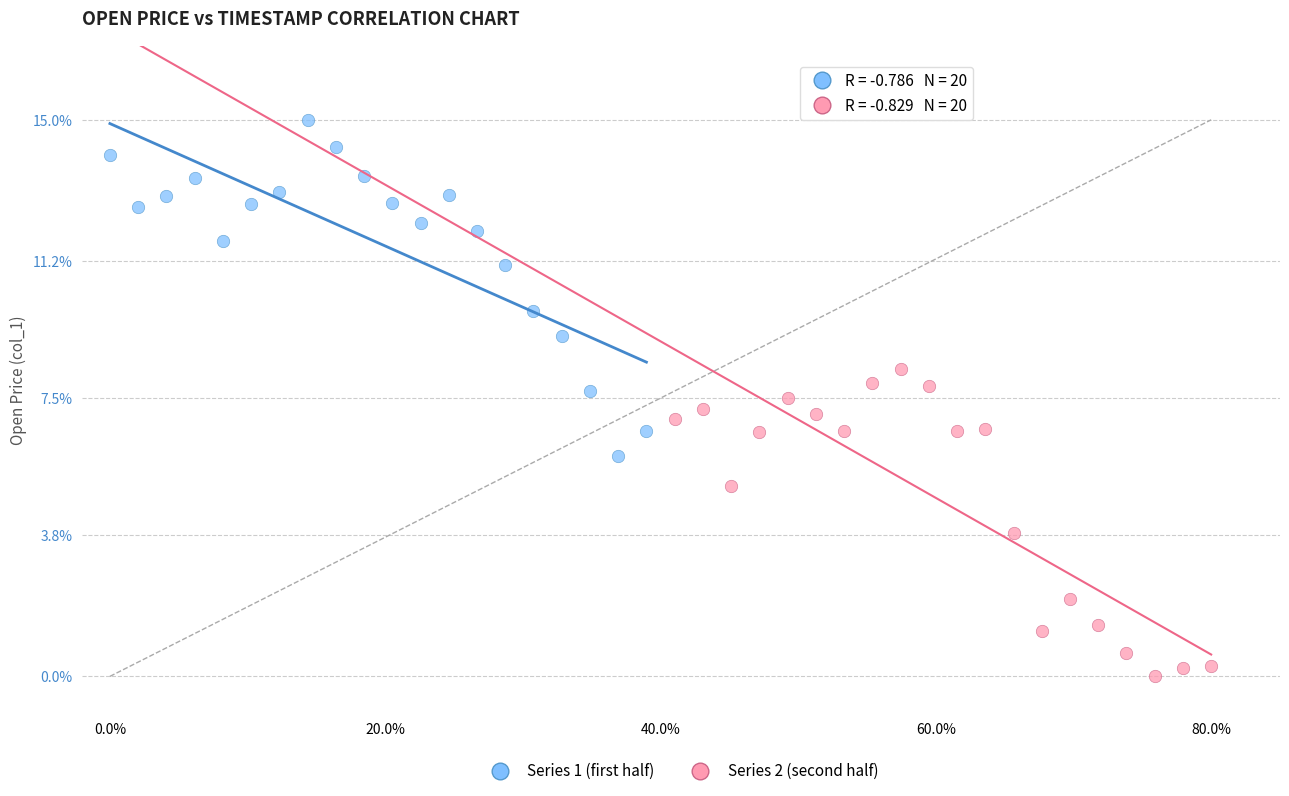

Which series reaches the minimum Y coordinate?

Series 2 (second half)